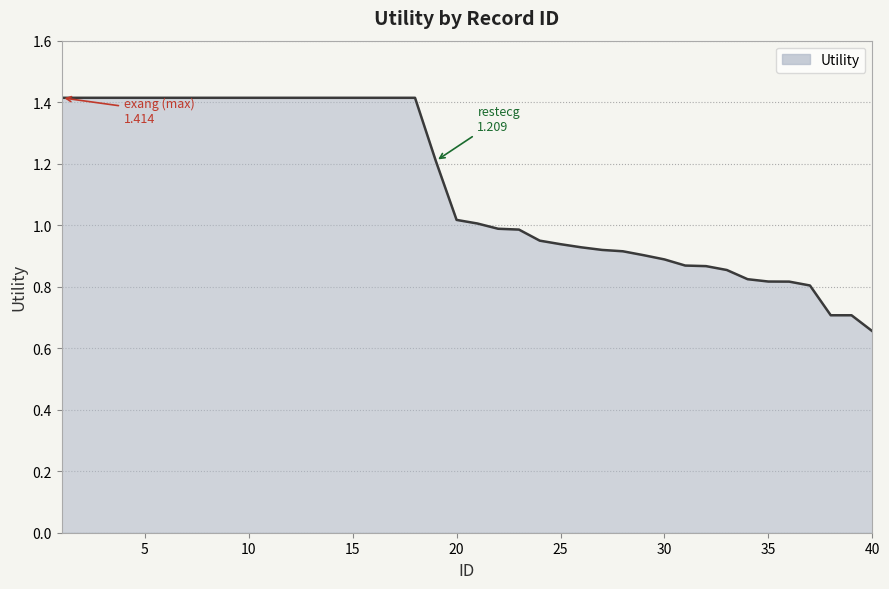

How many lines are shown in the chart?

1